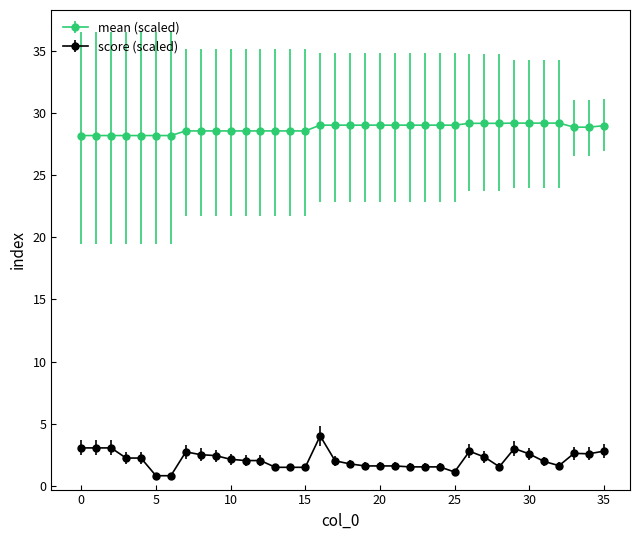

Which series has the largest total across all categories?

mean (scaled)